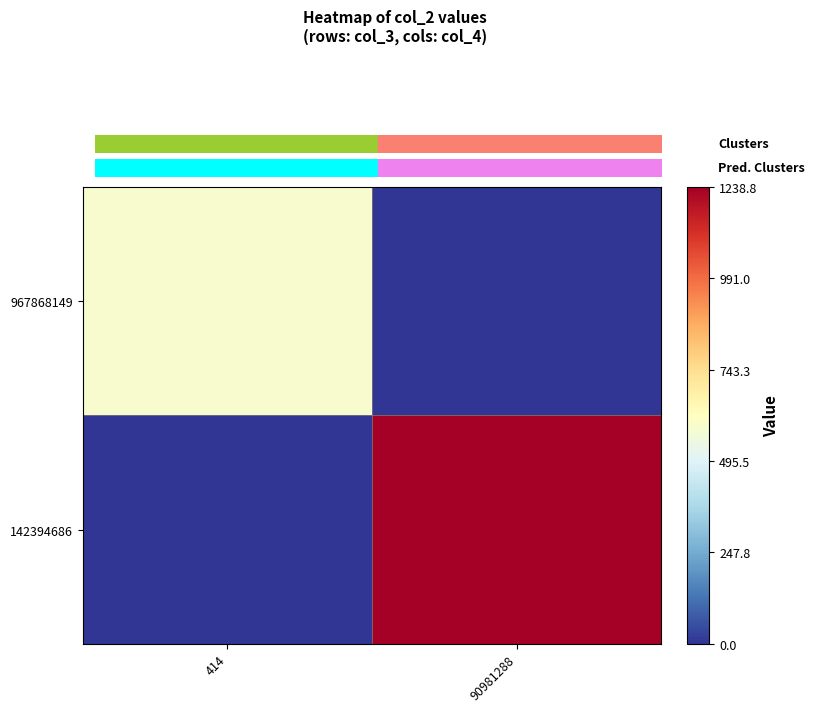

Rank the series by their maximum value, from highest to lowest.

142394686, 967868149